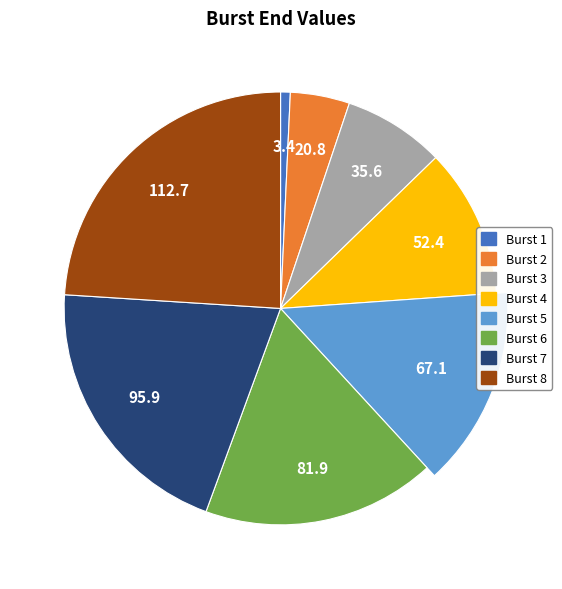

How many segments does this pie chart have?

8